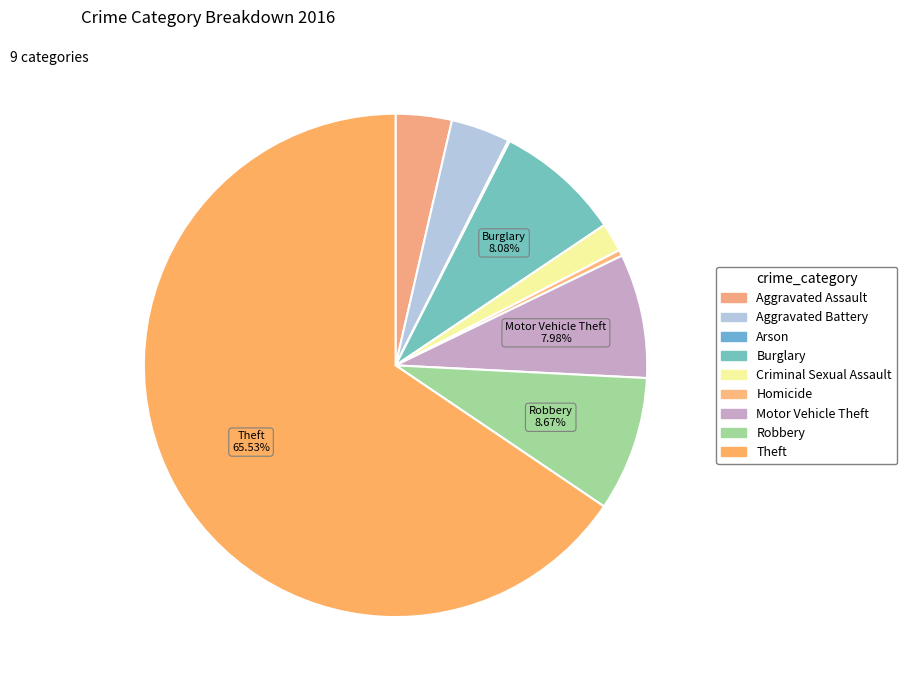

How much of the chart is everything except Burglary?

91.9%